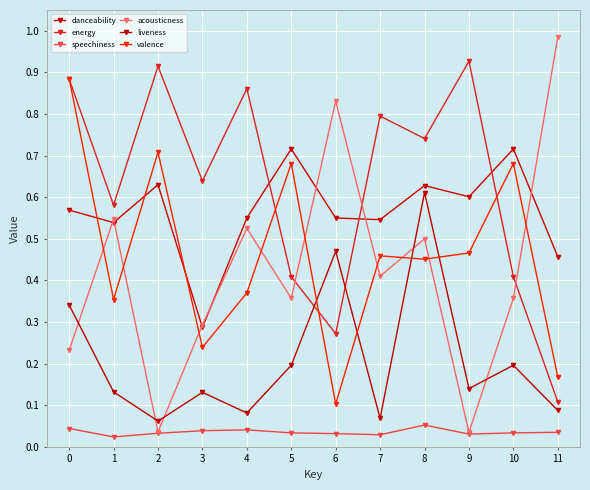

True or false: liveness and speechiness intersect in this chart.

False